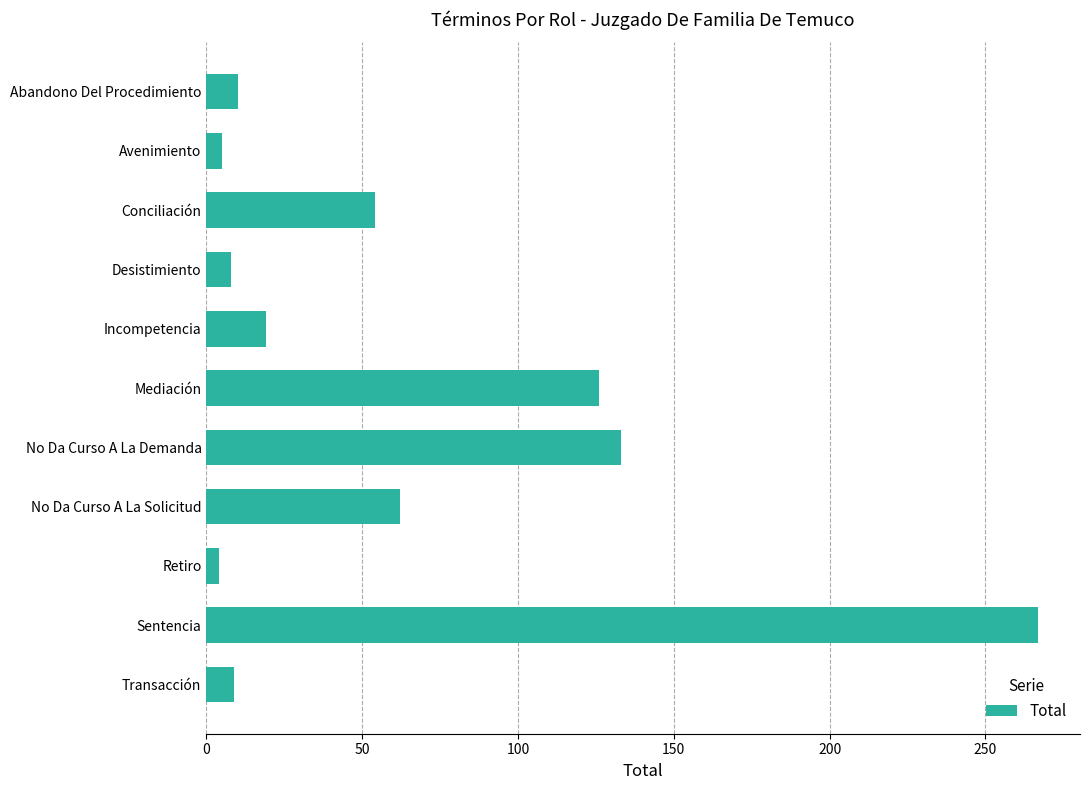

Count the number of data series in this chart.

1